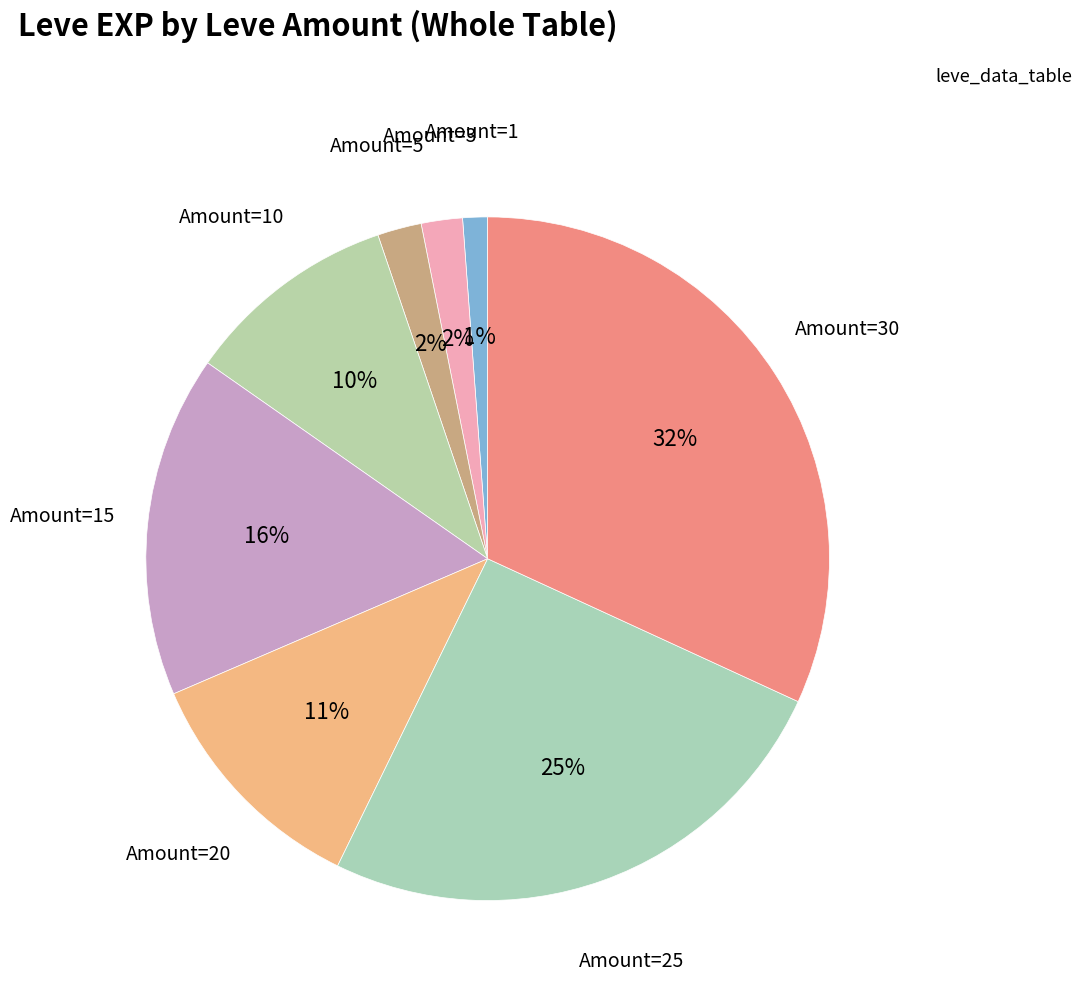

Count the number of slices in the pie.

8